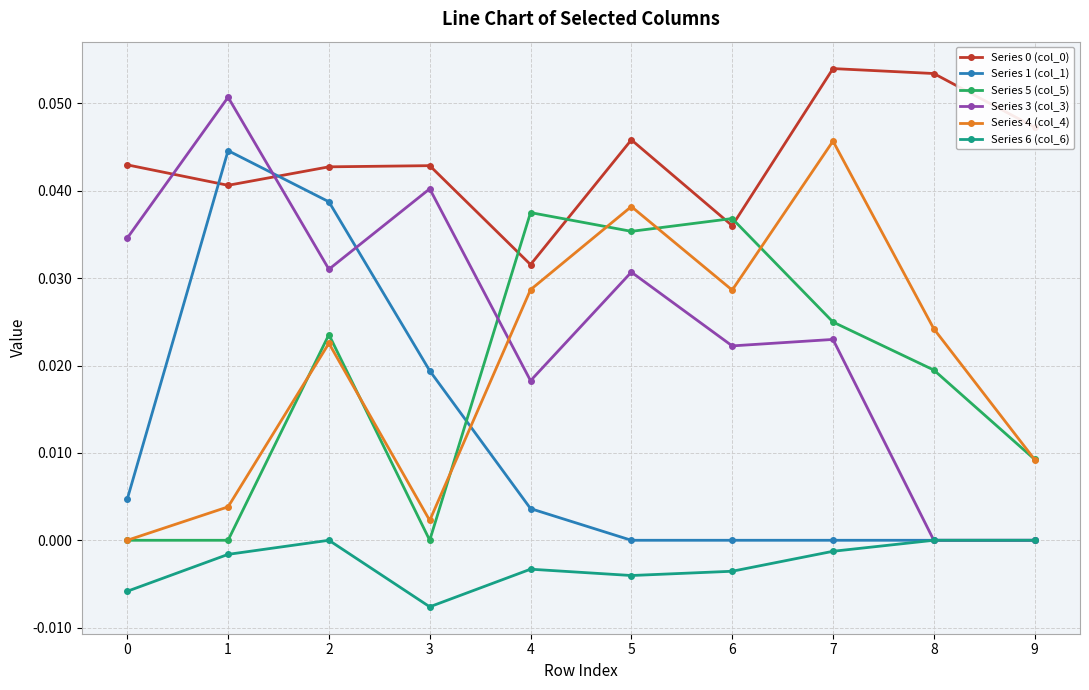

Which series has the widest spread of values?

Series 3 (col_3)